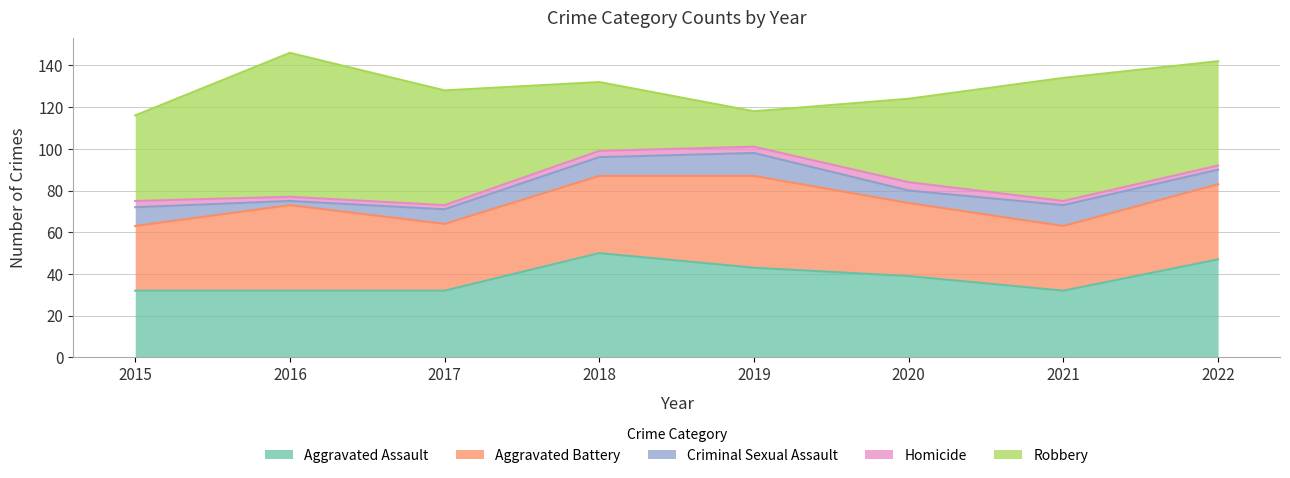

What is the value of the Criminal Sexual Assault point at the 7th from the left?

10